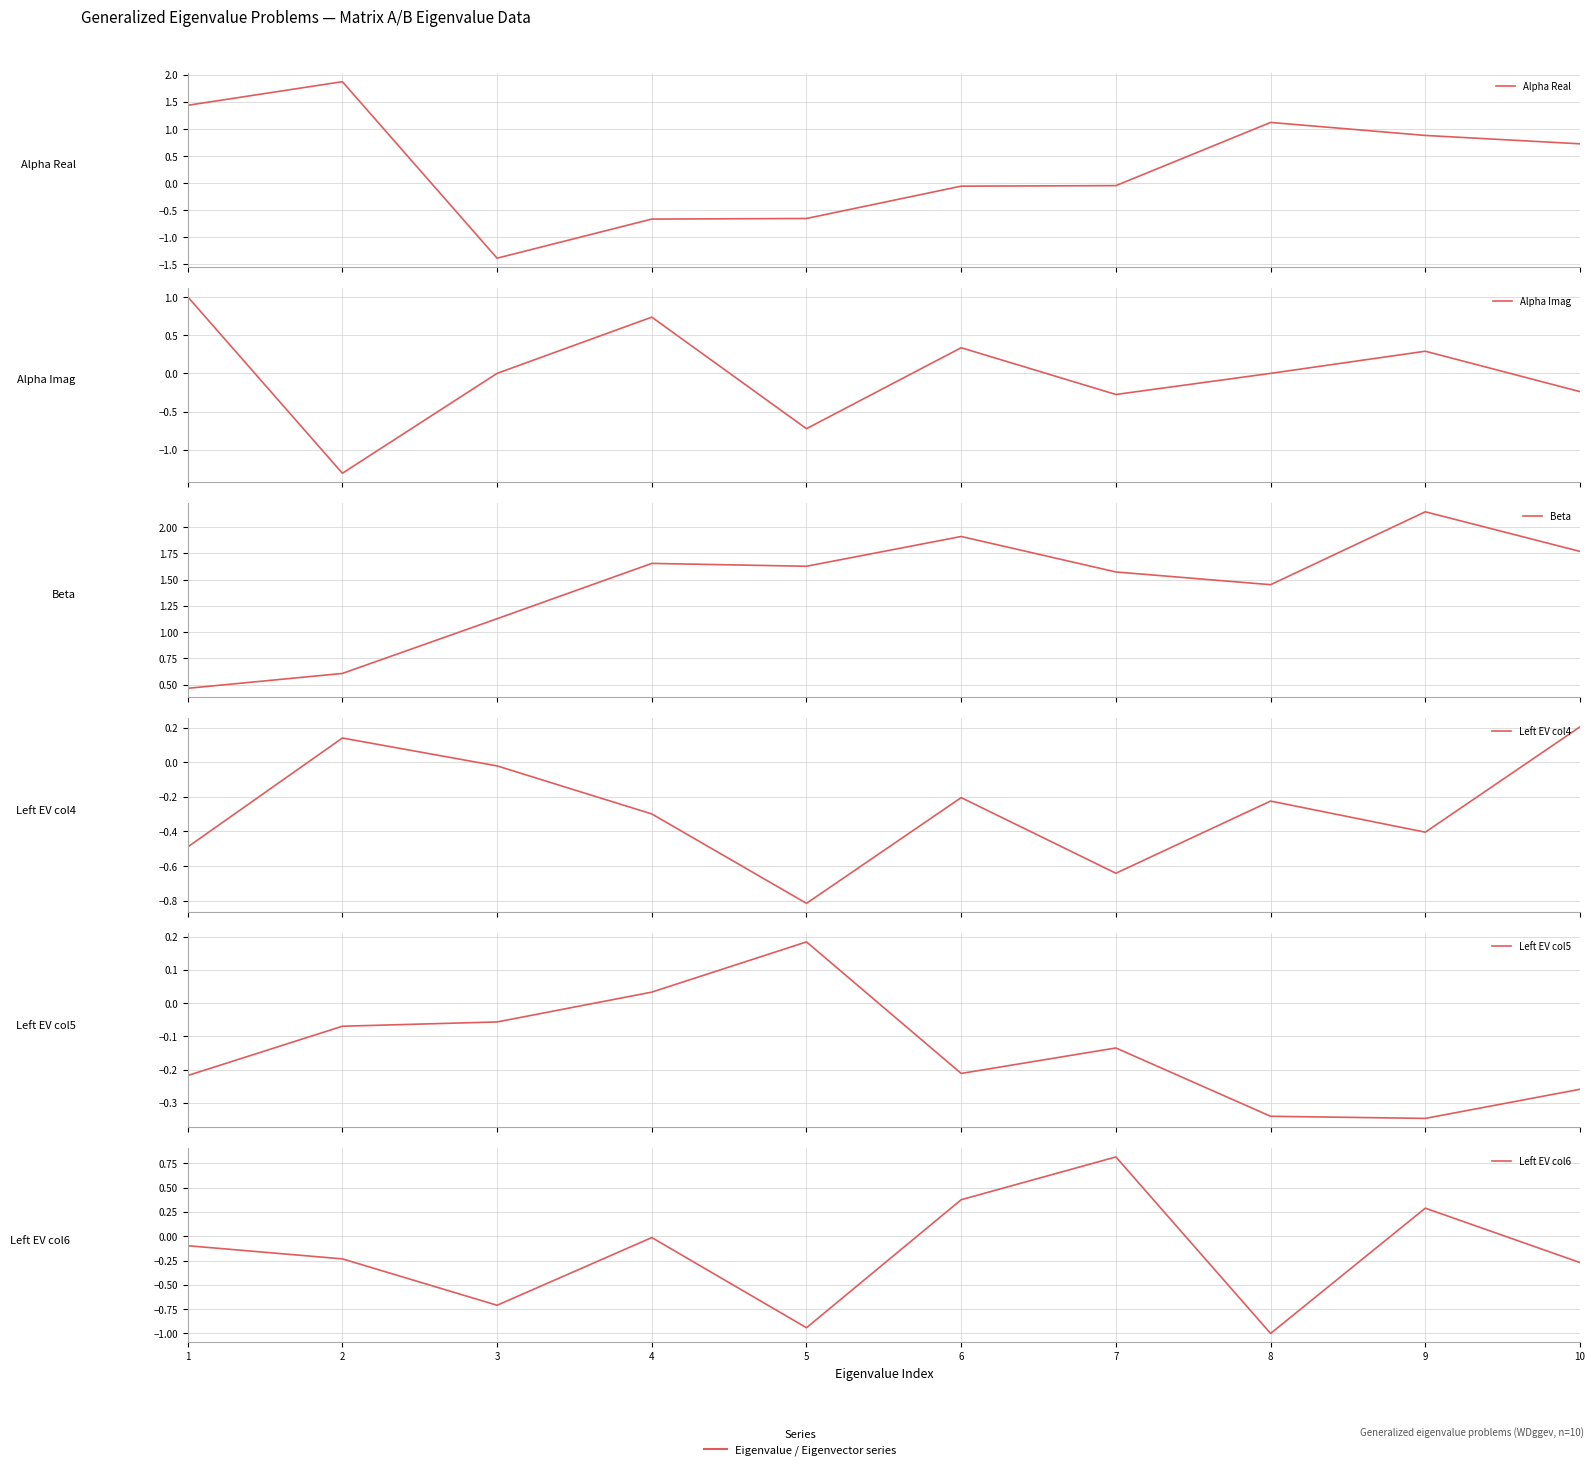

What is the minimum value shown in the chart?

-1.4